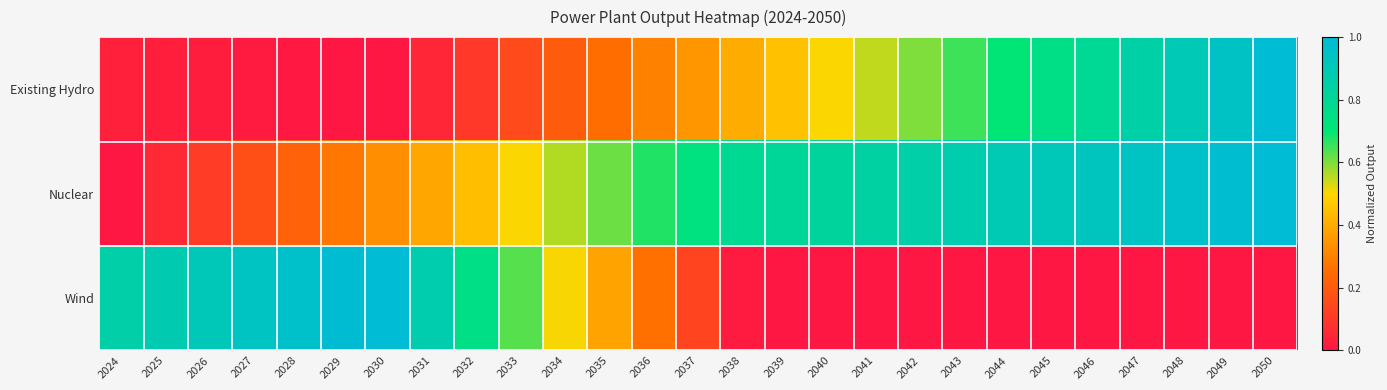

Reading left to right, list all the values displayed in this chart.

Existing Hydro: 2024=0.0	2025=0.0	2026=0.0	2027=0.0	2028=0.0	2029=0.0	2030=0.0	2031=0.1	2032=0.1	2033=0.2	2034=0.2	2035=0.3	2036=0.3	2037=0.4	2038=0.4	2039=0.5	2040=0.5	2041=0.6	2042=0.6	2043=0.7	2044=0.7	2045=0.8	2046=0.8	2047=0.9	2048=0.9	2049=1.0	2050=1.0
Nuclear: 2024=0.0	2025=0.1	2026=0.1	2027=0.2	2028=0.2	2029=0.3	2030=0.3	2031=0.4	2032=0.4	2033=0.5	2034=0.6	2035=0.6	2036=0.7	2037=0.7	2038=0.8	2039=0.8	2040=0.8	2041=0.8	2042=0.9	2043=0.9	2044=0.9	2045=0.9	2046=0.9	2047=0.9	2048=1.0	2049=1.0	2050=1.0
Wind: 2024=0.9	2025=0.9	2026=0.9	2027=0.9	2028=1.0	2029=1.0	2030=1.0	2031=0.9	2032=0.8	2033=0.6	2034=0.5	2035=0.4	2036=0.3	2037=0.1	2038=0.0	2039=0.0	2040=0.0	2041=0.0	2042=0.0	2043=0.0	2044=0.0	2045=0.0	2046=0.0	2047=0.0	2048=0.0	2049=0.0	2050=0.0